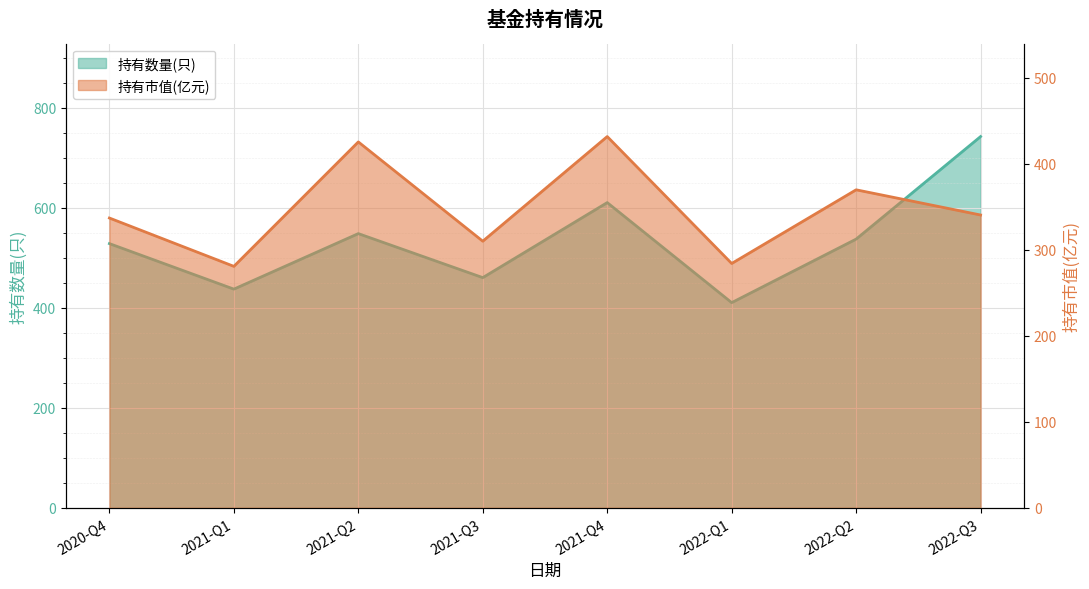

Which series has the largest total across all categories?

持有数量(只)